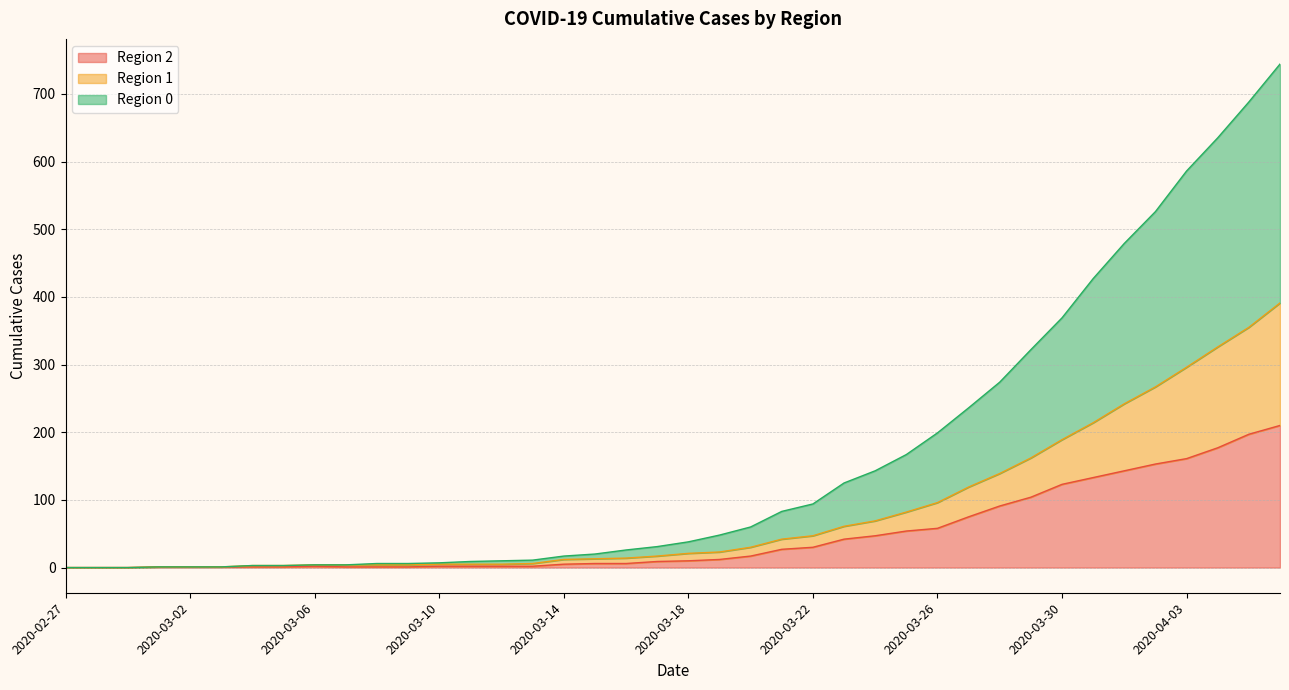

Which category has the highest value in the 0 series?

2020-04-06